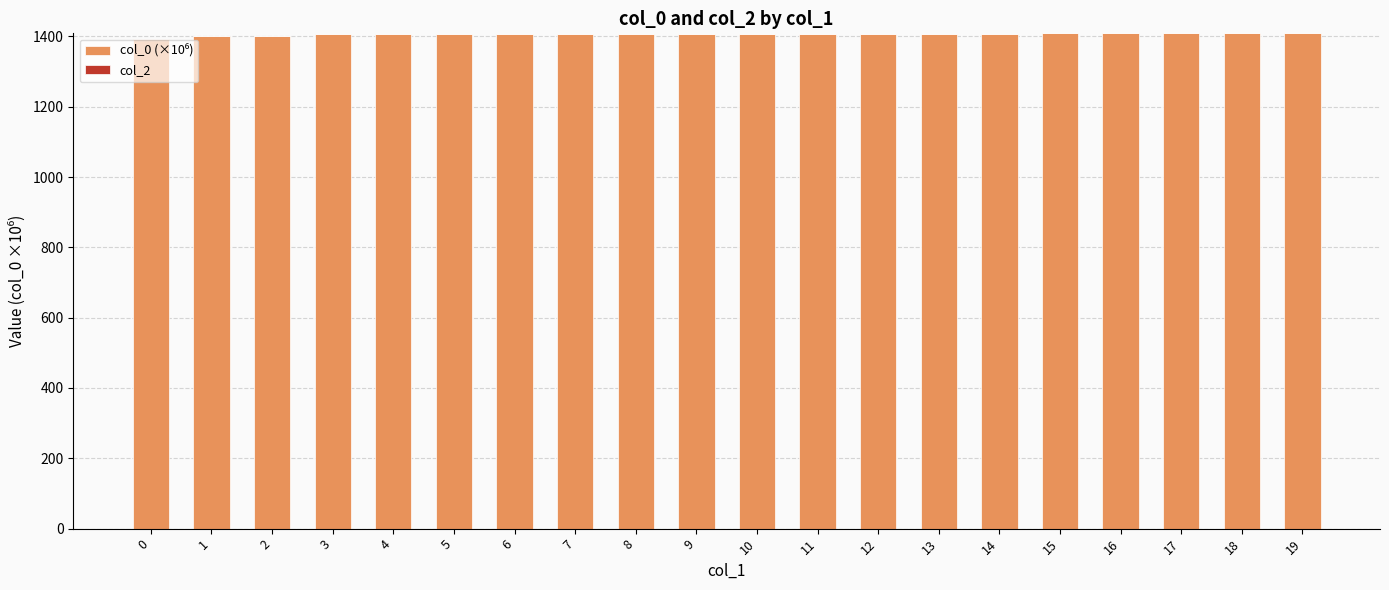

What is the minimum value shown in the chart?

1391.4